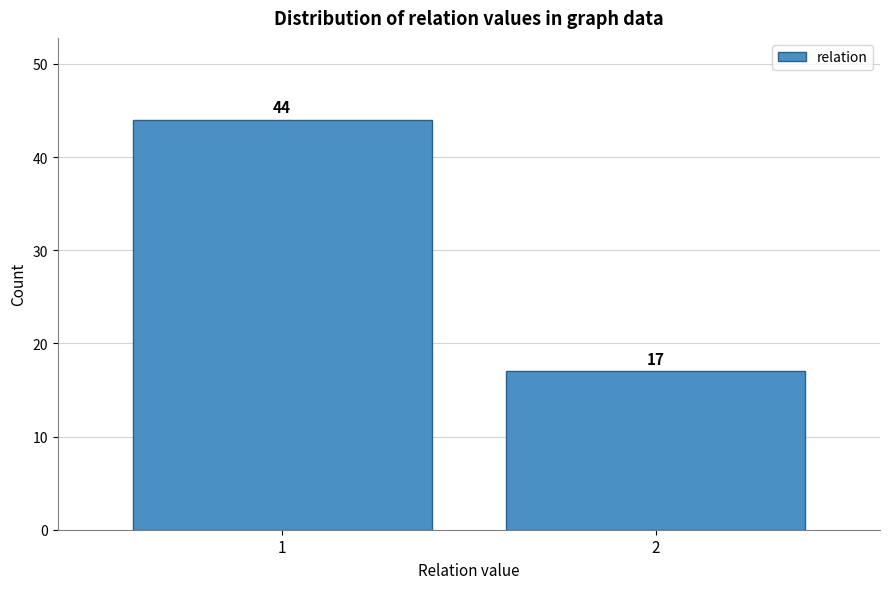

Reading left to right, extract all data points from this chart.

1=44	2=17